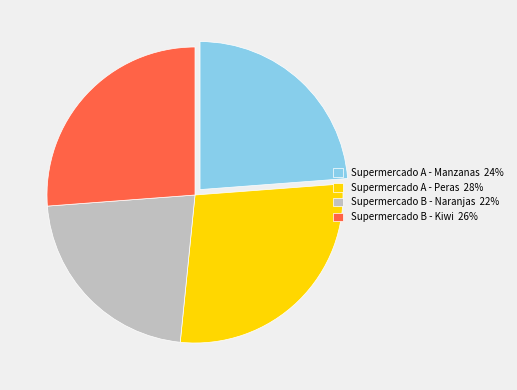

Between Supermercado B - Naranjas and Supermercado B - Kiwi, which is larger?

Supermercado B - Kiwi